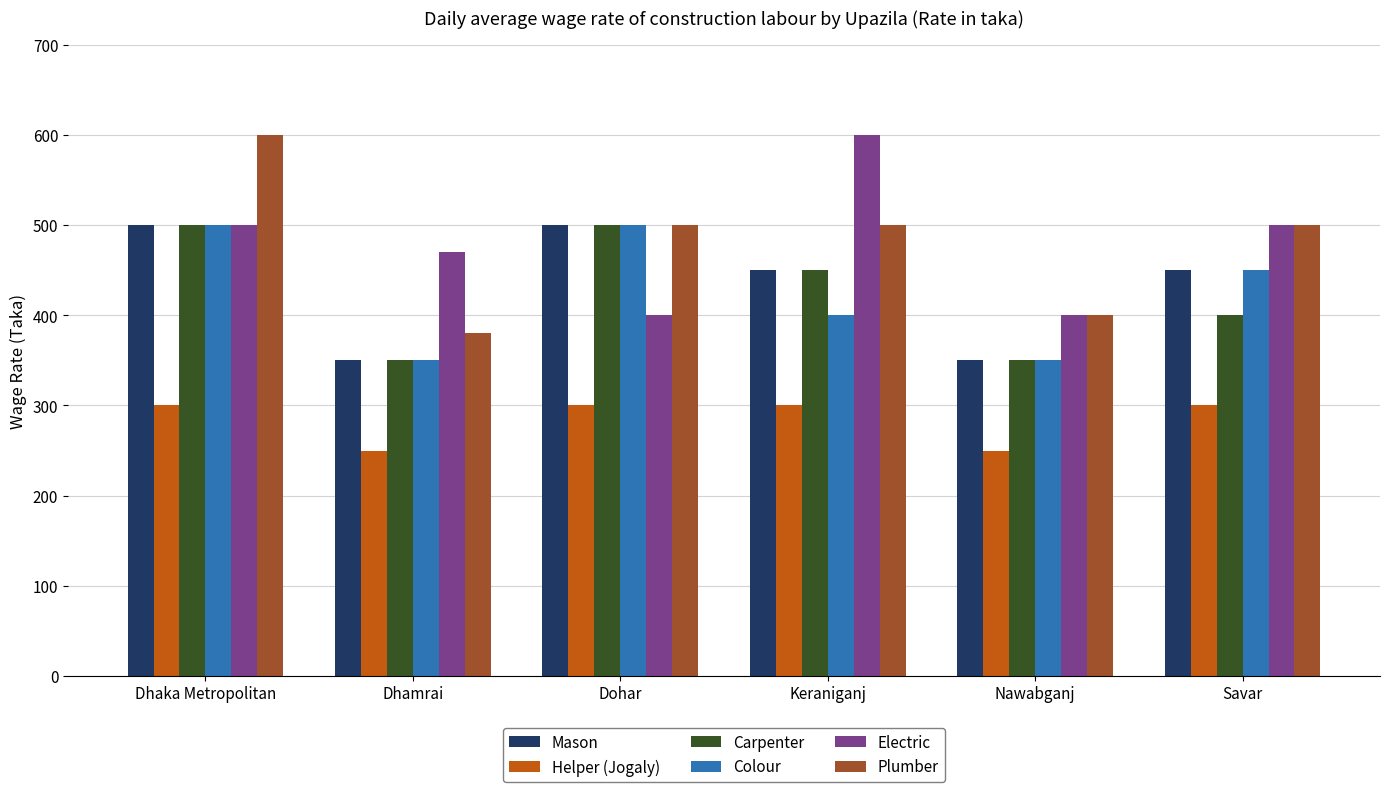

Reading left to right, extract all data points from this chart.

Mason: Dhaka Metropolitan=500	Dhamrai=350	Dohar=500	Keraniganj=450	Nawabganj=350	Savar=450
Helper (Jogaly): Dhaka Metropolitan=300	Dhamrai=250	Dohar=300	Keraniganj=300	Nawabganj=250	Savar=300
Carpenter: Dhaka Metropolitan=500	Dhamrai=350	Dohar=500	Keraniganj=450	Nawabganj=350	Savar=400
Colour: Dhaka Metropolitan=500	Dhamrai=350	Dohar=500	Keraniganj=400	Nawabganj=350	Savar=450
Electric: Dhaka Metropolitan=500	Dhamrai=470	Dohar=400	Keraniganj=600	Nawabganj=400	Savar=500
Plumber: Dhaka Metropolitan=600	Dhamrai=380	Dohar=500	Keraniganj=500	Nawabganj=400	Savar=500